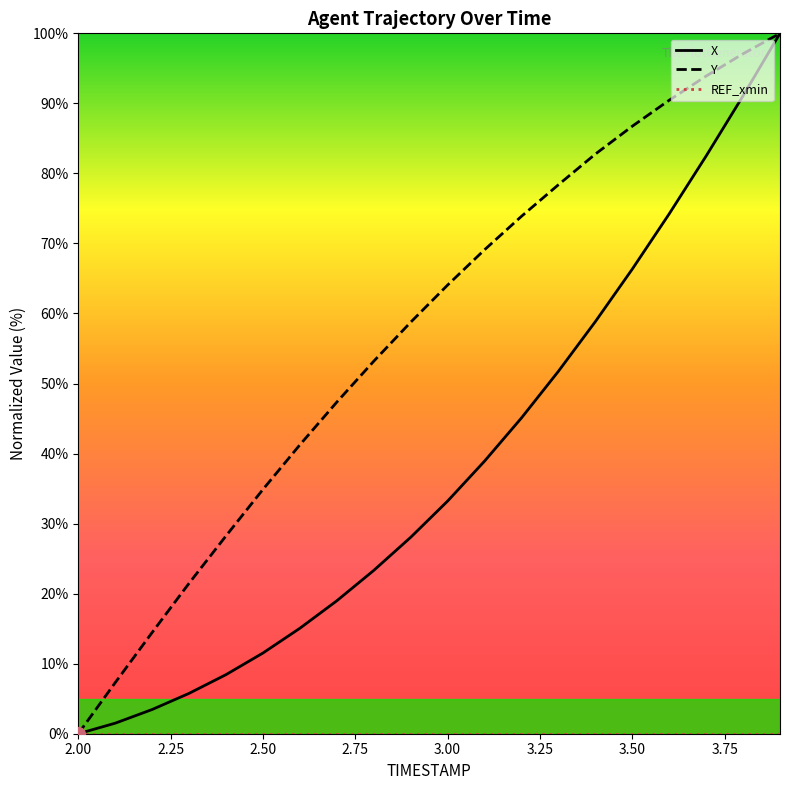

What is the maximum value for X?

100.0